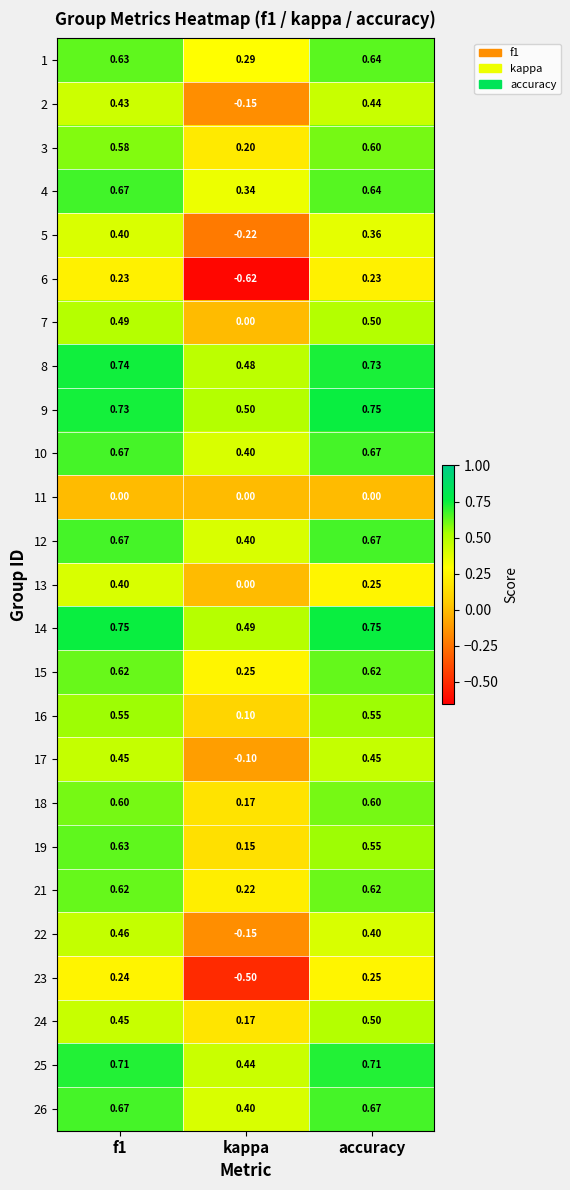

Is the value of 18 at f1 greater than the value of 25 at kappa?

Yes